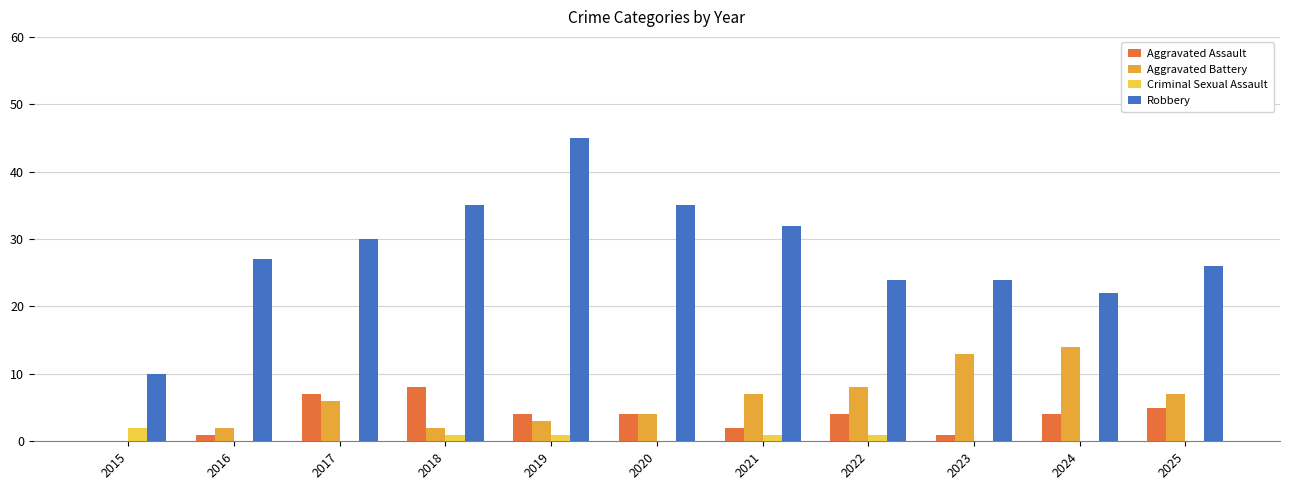

True or false: Aggravated Assault has a value of -6 at 2015.

False